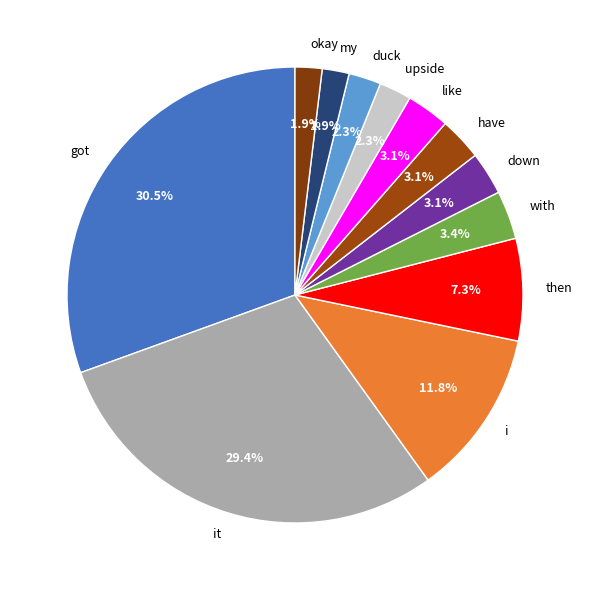

The okay slice represents 10% of the pie. True or false?

False